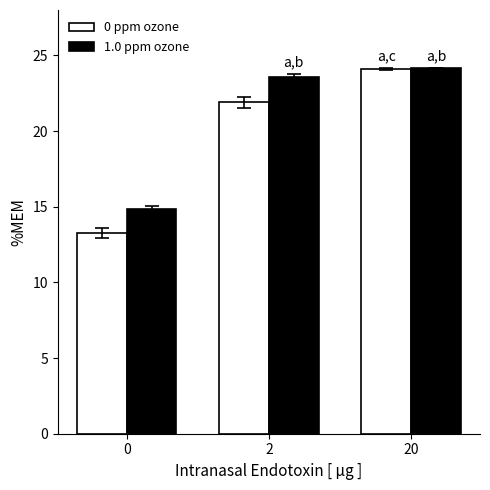

Reading left to right, extract all data points from this chart.

0 ppm ozone: 13.3	21.9	24.1
1.0 ppm ozone: 14.9	23.6	24.2